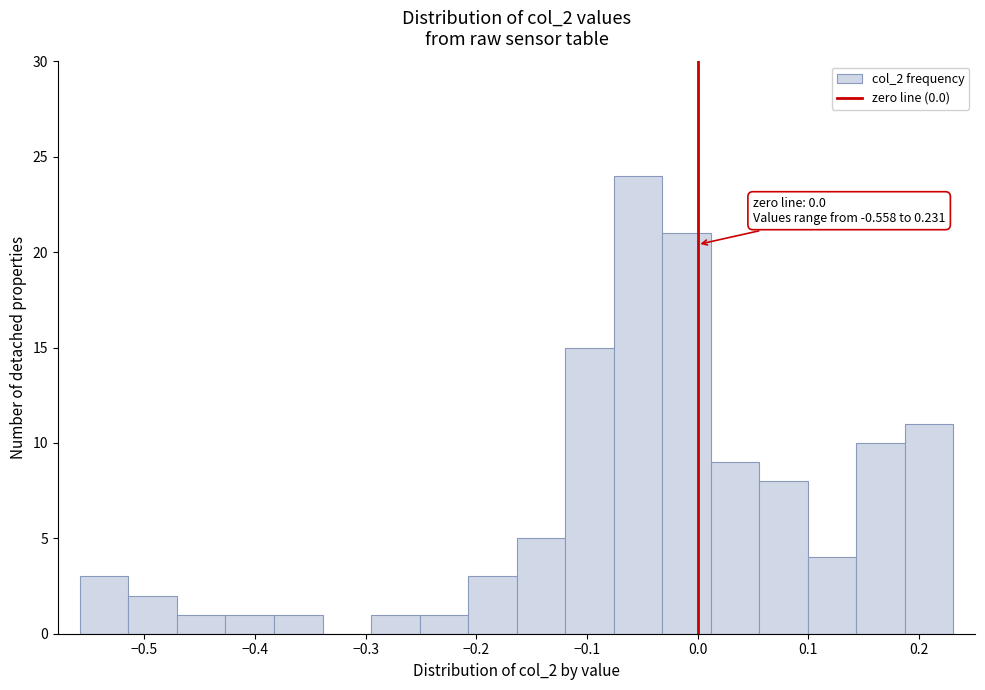

Which range on the x-axis has the tallest bar?

-0.08 to -0.03